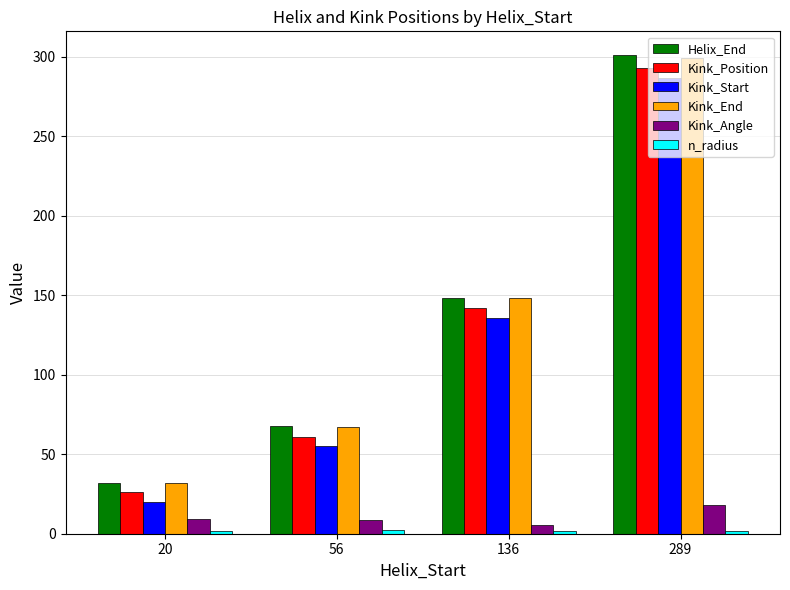

How many bars are there in total?

24